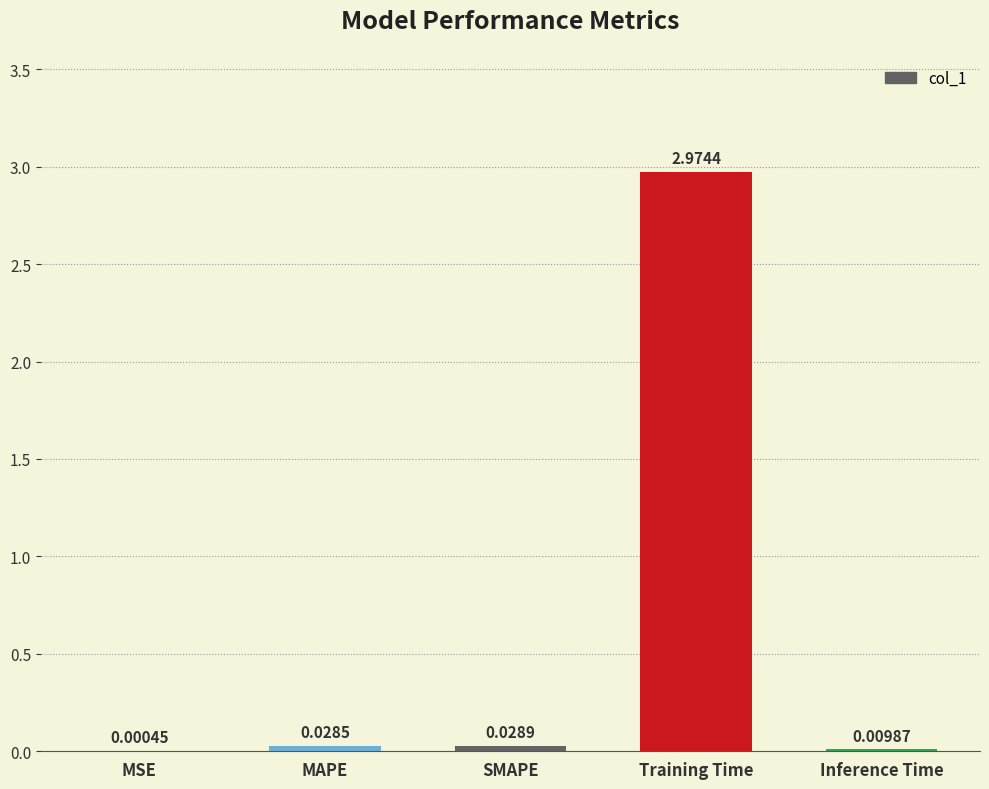

At which label is the value closest to 1?

SMAPE